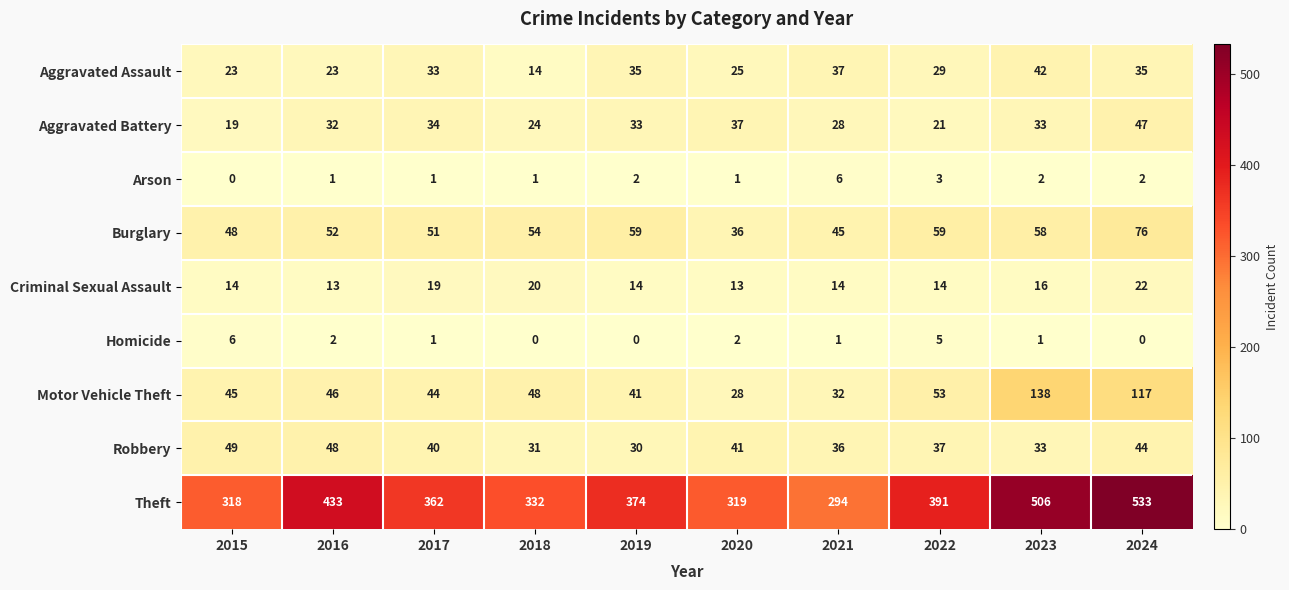

Count the number of data series in this chart.

9